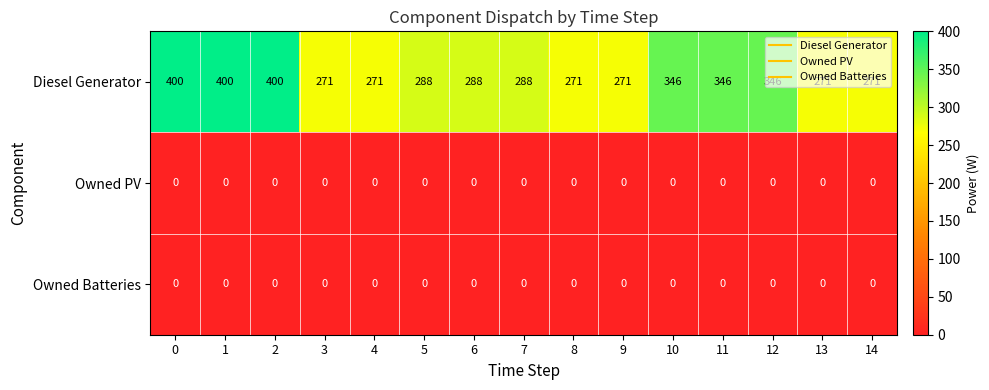

What is the sum of all Diesel Generator values?

4728